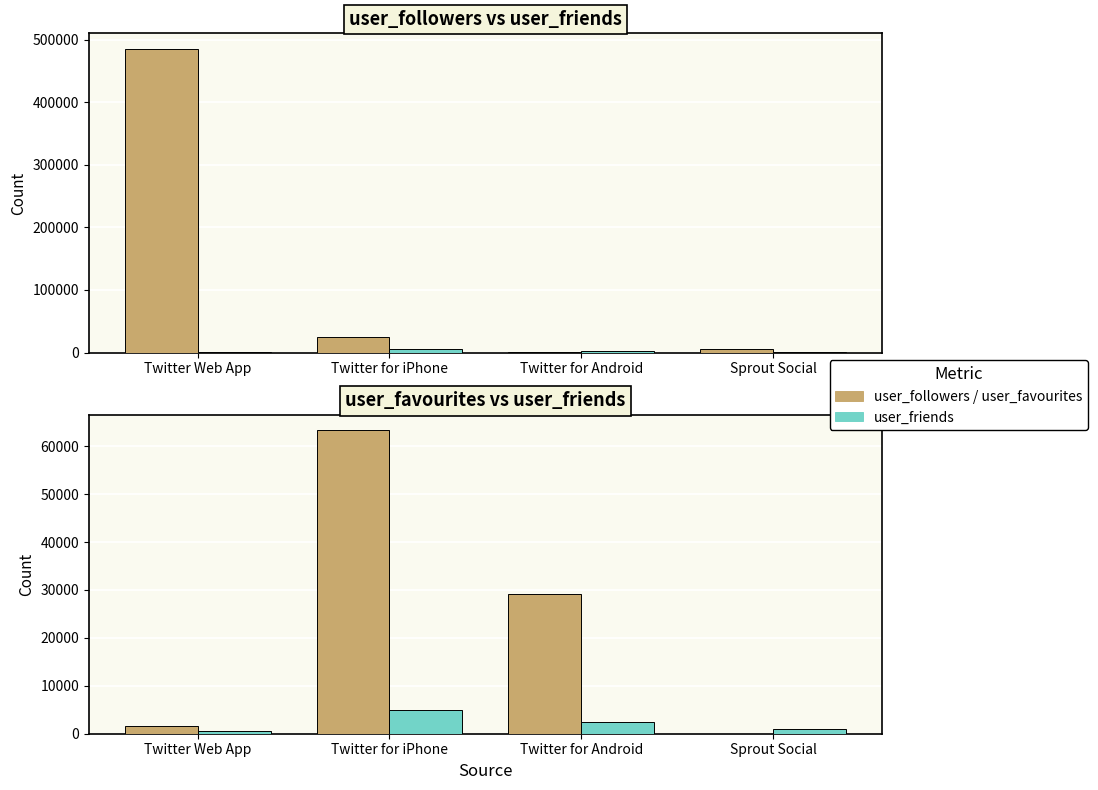

What is the spread (max minus min) of values at Sprout Social?

4929